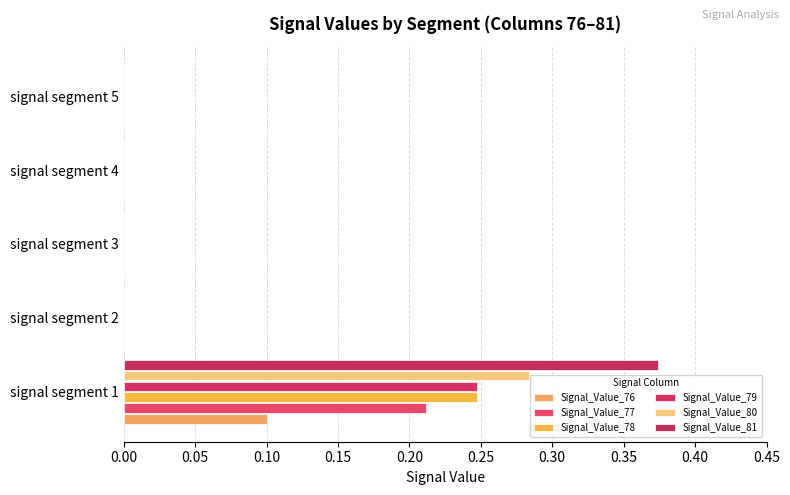

List the series in order of their peak value, highest first.

Signal_Value_81, Signal_Value_80, Signal_Value_78, Signal_Value_79, Signal_Value_77, Signal_Value_76